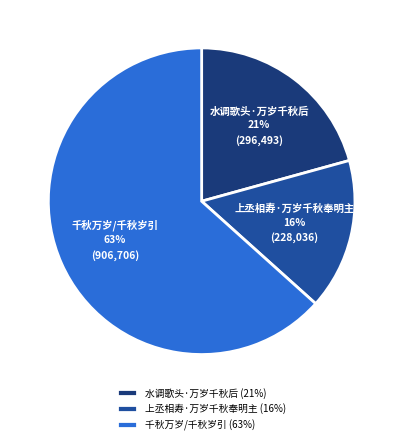

The 水调歌头·万岁千秋后 slice represents 7% of the pie. True or false?

False